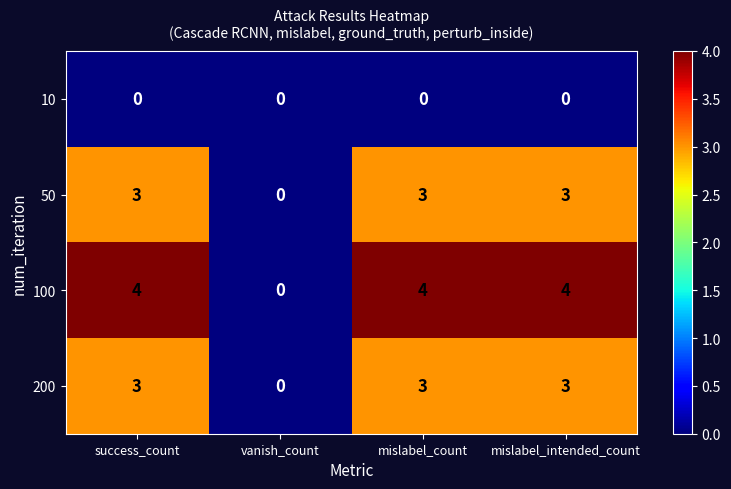

What is the difference between the highest and lowest values at mislabel_count?

4